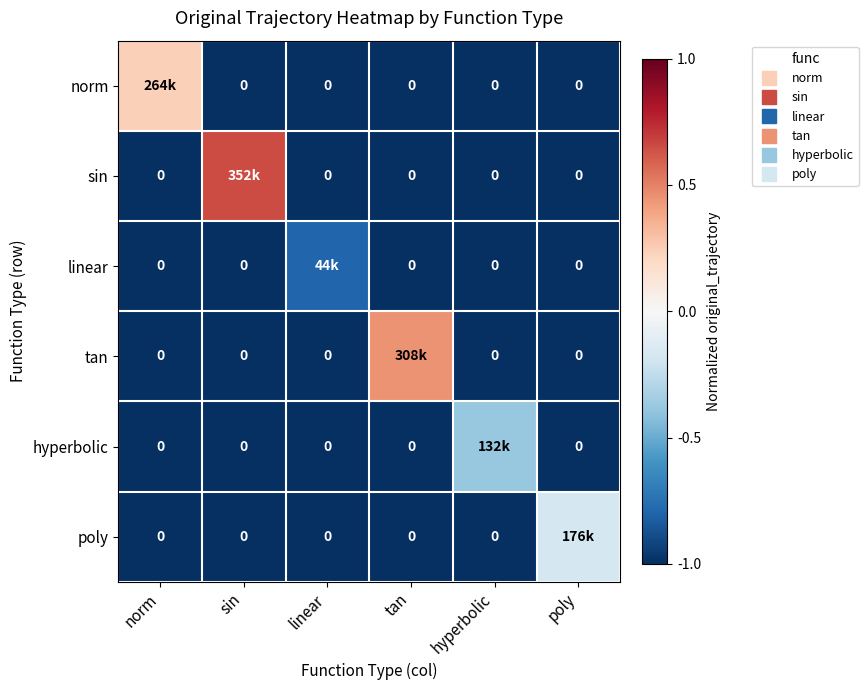

What is the sum of the norm values at tan and hyperbolic?

-2.0